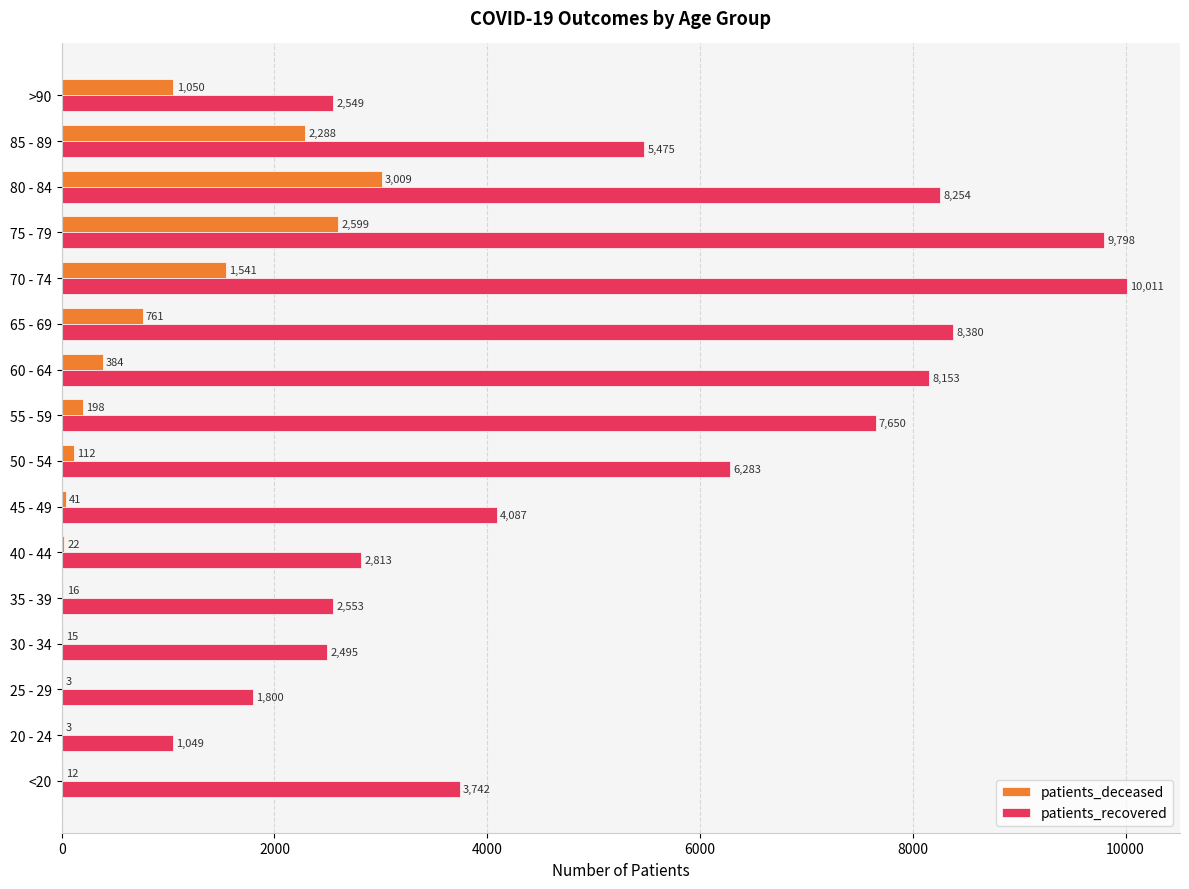

At which label does patients_recovered reach its peak?

70 - 74